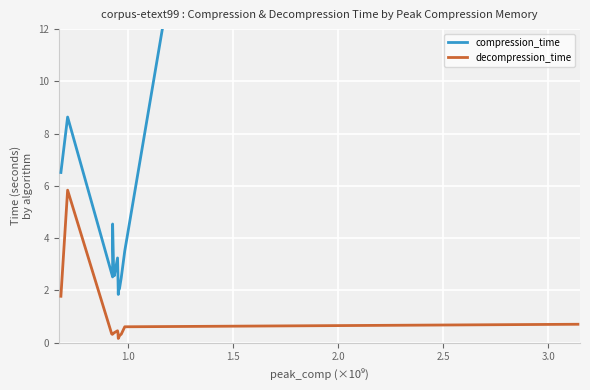

Is it true that compression_time equals 7.3 at 3.0?

False